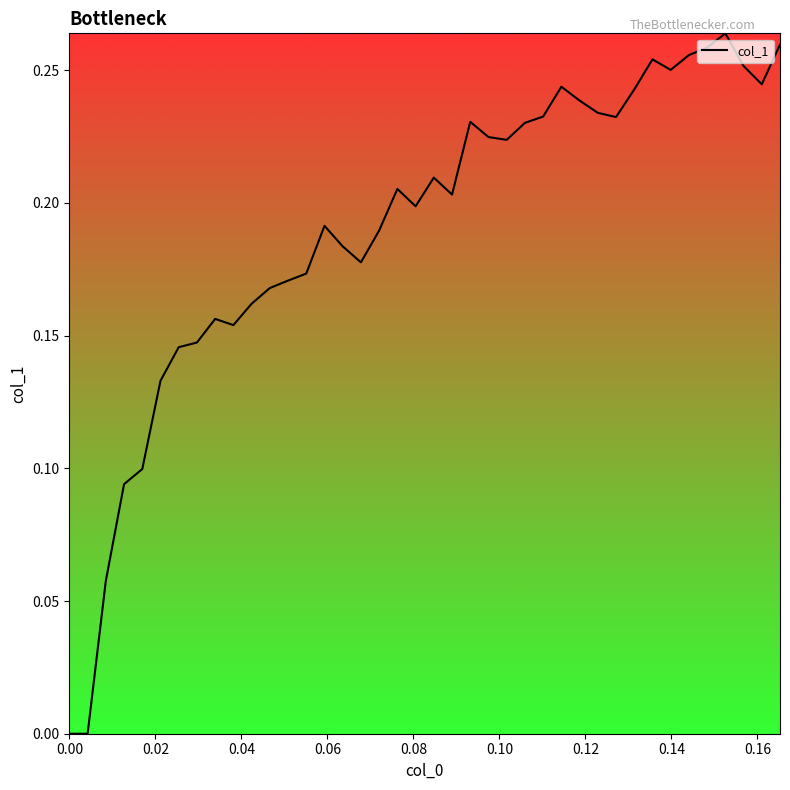

Does the chart have visible grid lines?

No